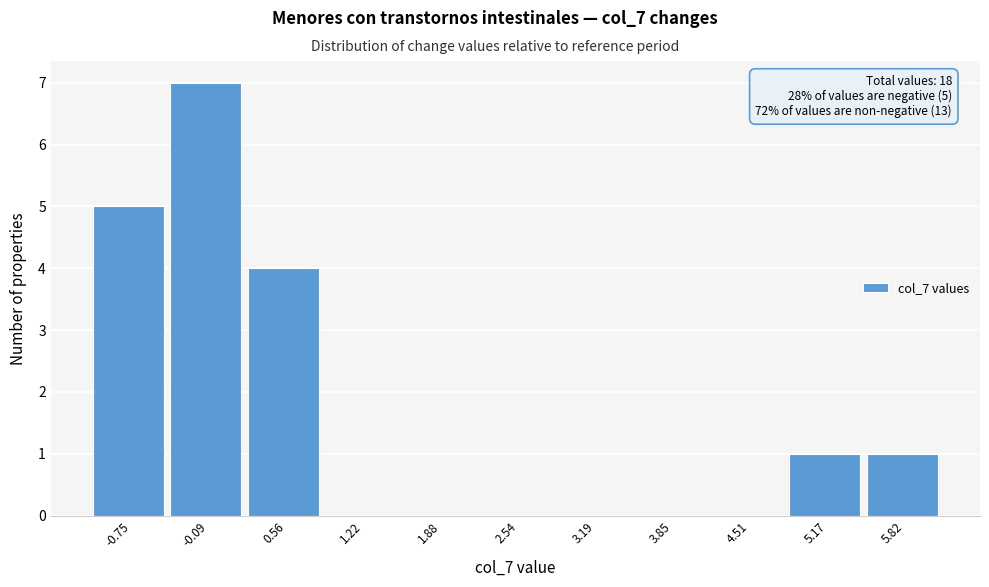

Reading left to right, list all the values displayed in this chart.

-0.75=5	-0.09=7	0.56=4	1.22=0	1.88=0	2.54=0	3.19=0	3.85=0	4.51=0	5.17=1	5.82=1